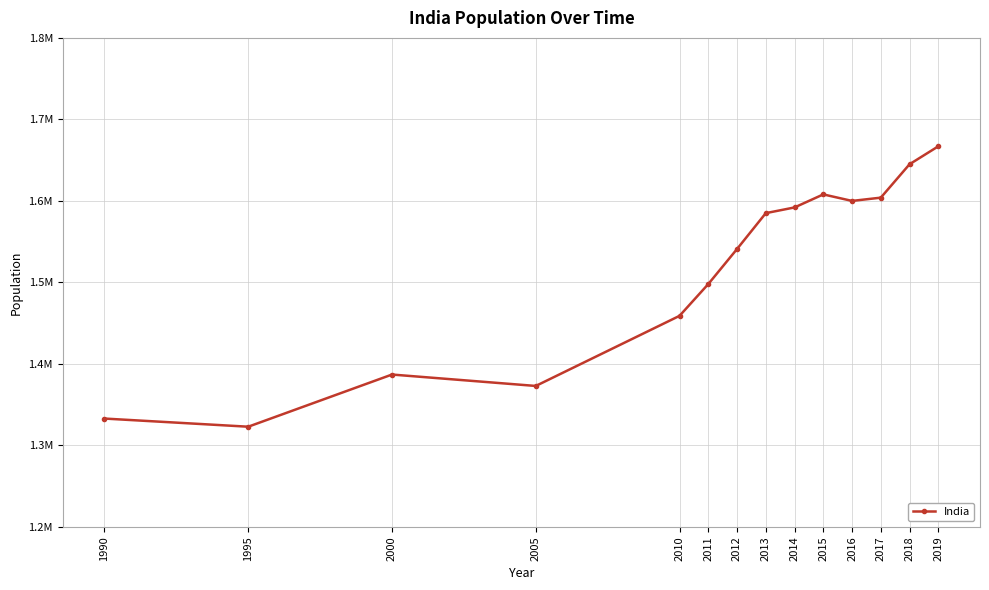

Does the chart have visible grid lines?

Yes